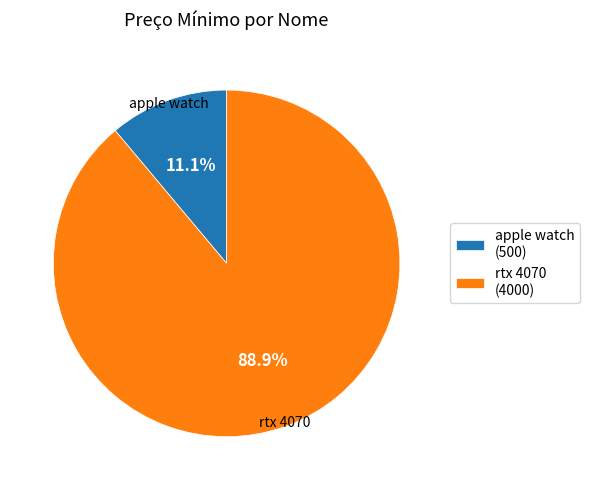

Rank the categories by value from lowest to highest.

apple watch, rtx 4070